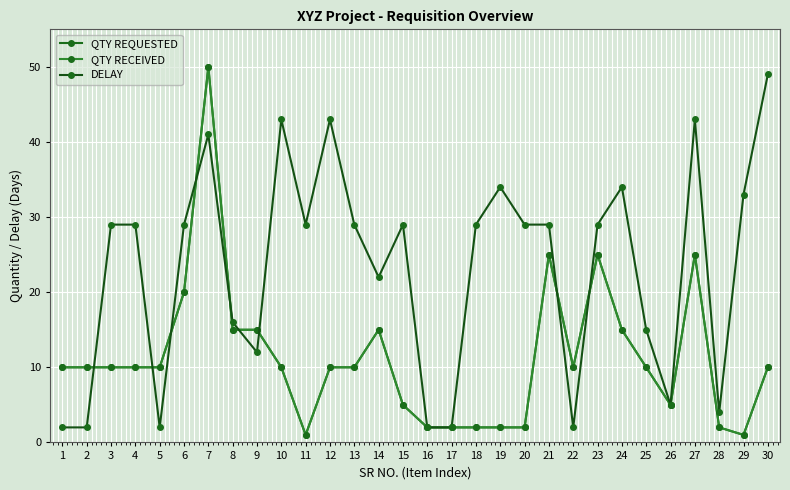

Reading left to right, transcribe all the data shown in this chart.

QTY REQUESTED: 1=10	2=10	3=10	4=10	5=10	6=20	7=50	8=15	9=15	10=10	11=1	12=10	13=10	14=15	15=5	16=2	17=2	18=2	19=2	20=2	21=25	22=10	23=25	24=15	25=10	26=5	27=25	28=2	29=1	30=10
QTY RECEIVED: 1=10	2=10	3=10	4=10	5=10	6=20	7=50	8=15	9=15	10=10	11=1	12=10	13=10	14=15	15=5	16=2	17=2	18=2	19=2	20=2	21=25	22=10	23=25	24=15	25=10	26=5	27=25	28=2	29=1	30=10
DELAY: 1=2	2=2	3=29	4=29	5=2	6=29	7=41	8=16	9=12	10=43	11=29	12=43	13=29	14=22	15=29	16=2	17=2	18=29	19=34	20=29	21=29	22=2	23=29	24=34	25=15	26=5	27=43	28=4	29=33	30=49